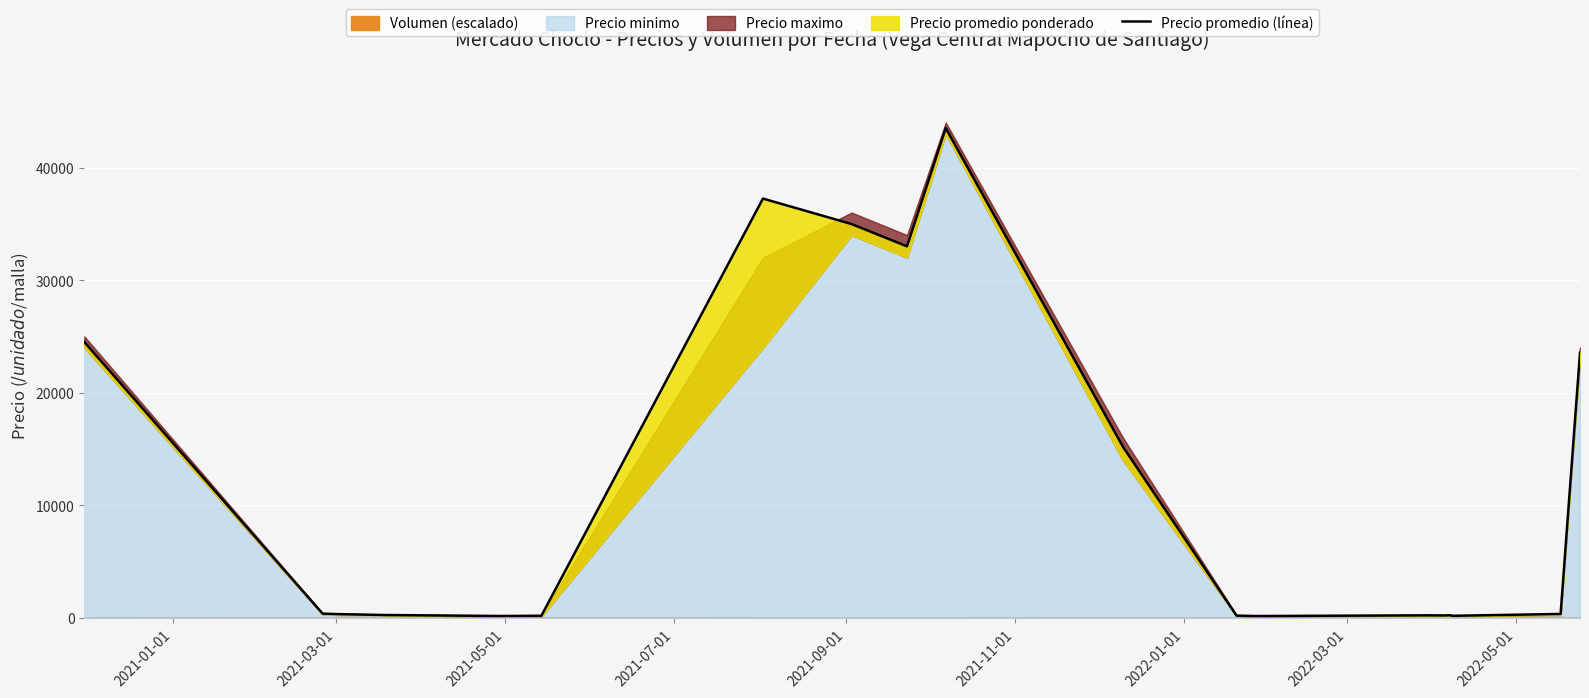

What is the average value?

11303